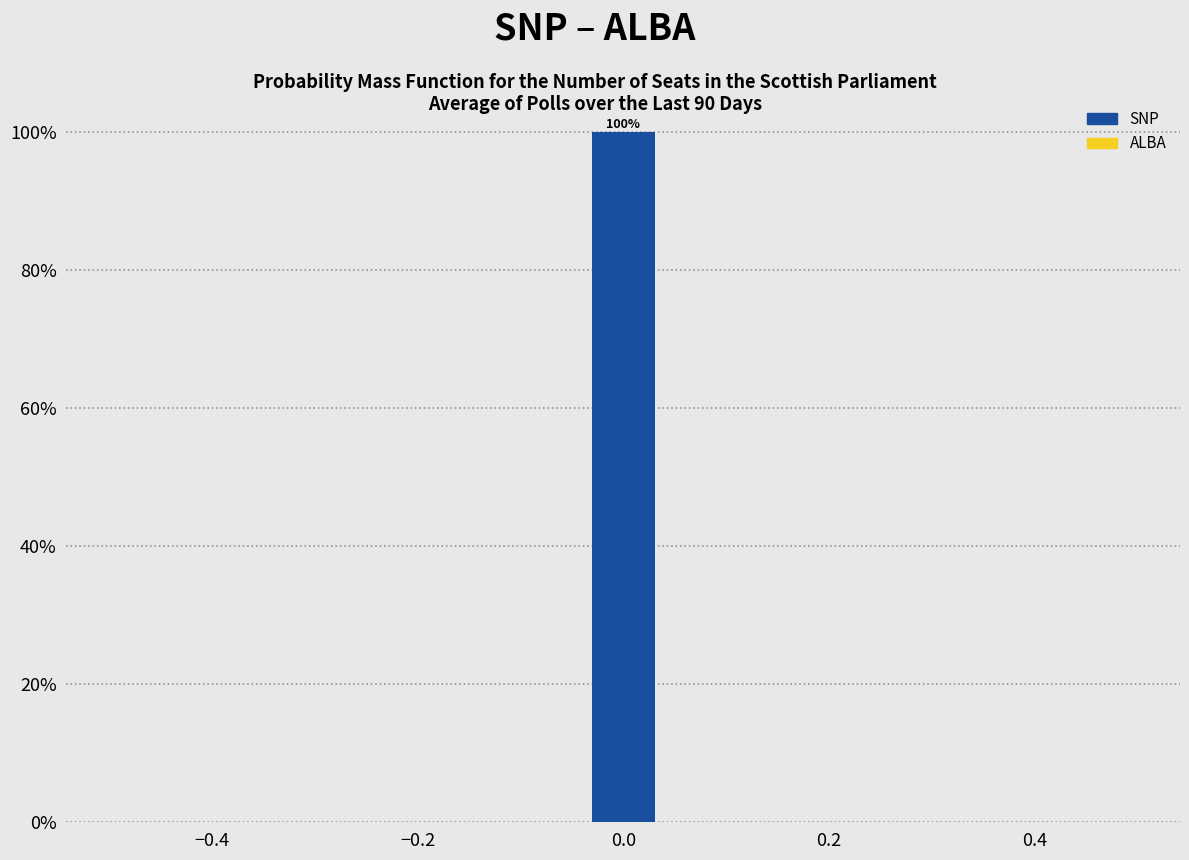

Read against the x-axis, roughly where is the centre of the tallest bar?

0.00